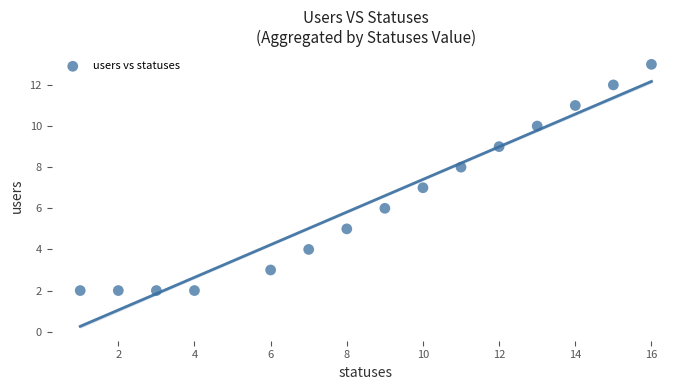

What is the range of X values (max minus min)?

15